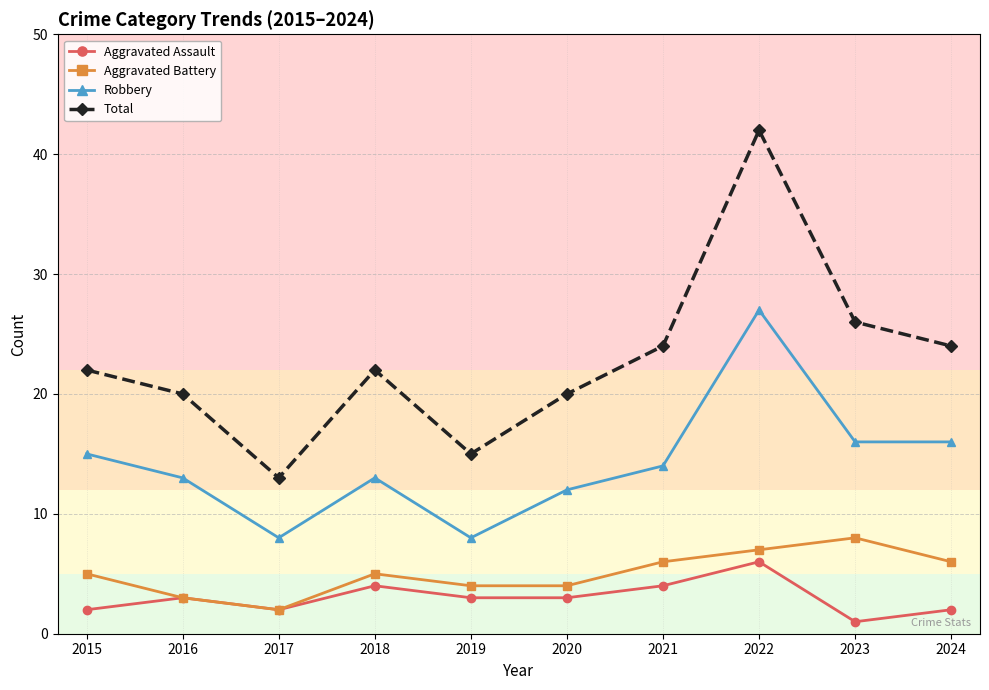

Is the value of Robbery at 2024 greater than the value of Aggravated Battery at 2015?

Yes